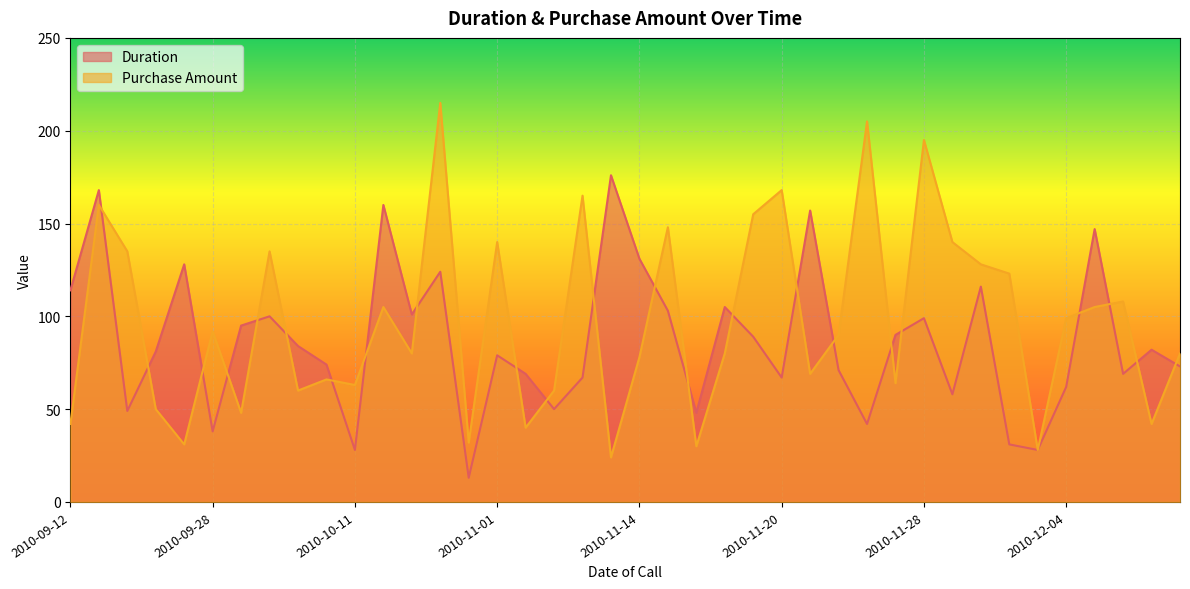

At which label is Duration closest to 94?

2010-09-29